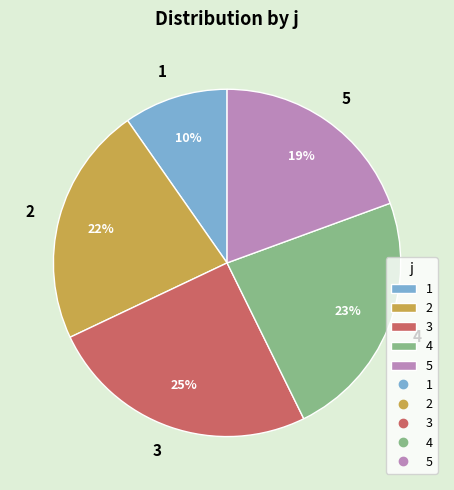

What is the largest slice in the pie chart?

3